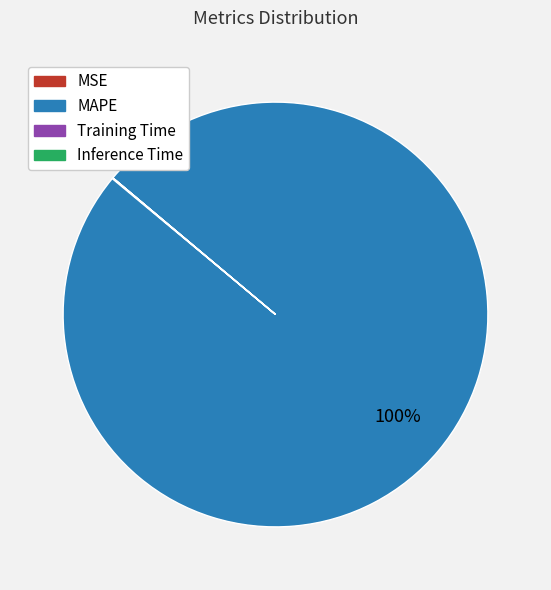

To the nearest percent, what is the difference between the largest and smallest slice percentages?

100%